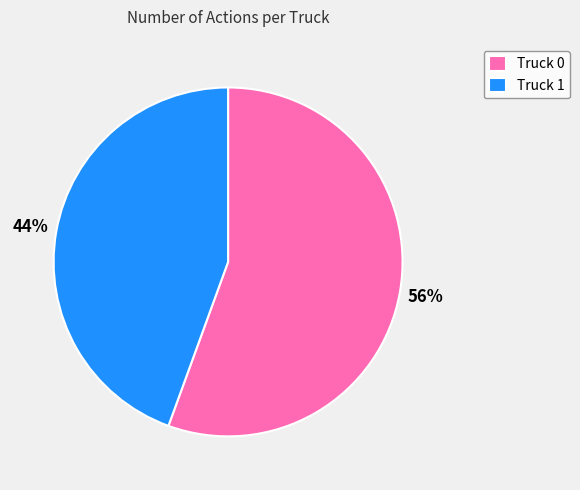

Is it true that Truck 0 is 56% of the pie?

True